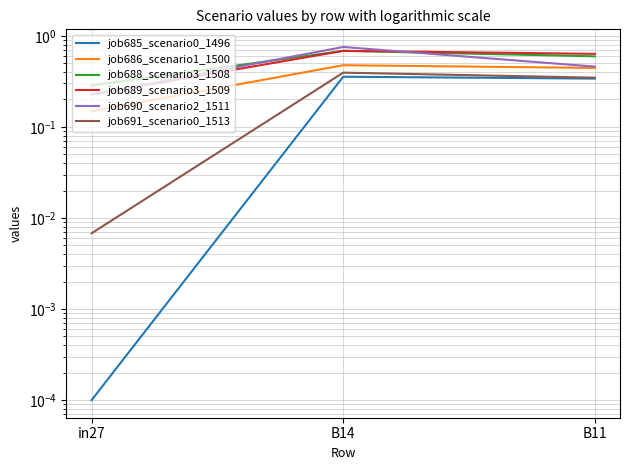

Reading left to right, list all the values displayed in this chart.

job685_scenario0_1496: in27=0.0	B14=0.4	B11=0.3
job686_scenario1_1500: in27=0.1	B14=0.5	B11=0.4
job688_scenario3_1508: in27=0.3	B14=0.7	B11=0.6
job689_scenario3_1509: in27=0.2	B14=0.7	B11=0.6
job690_scenario2_1511: in27=0.2	B14=0.8	B11=0.5
job691_scenario0_1513: in27=0.0	B14=0.4	B11=0.3